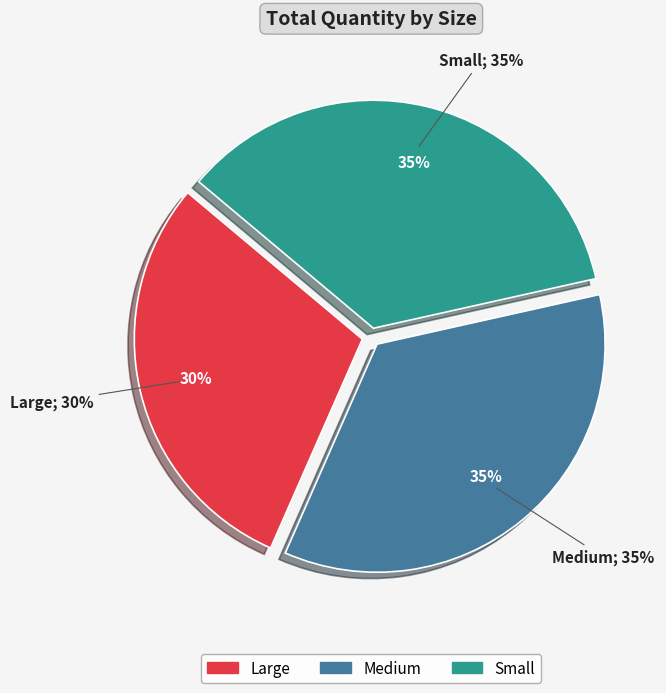

Which category has the smallest portion of the pie?

Large